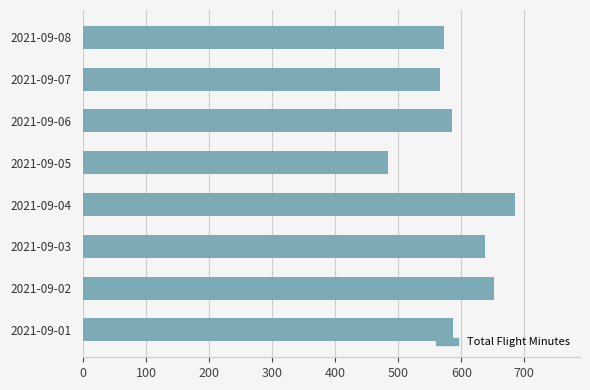

What is the average value?

596.2